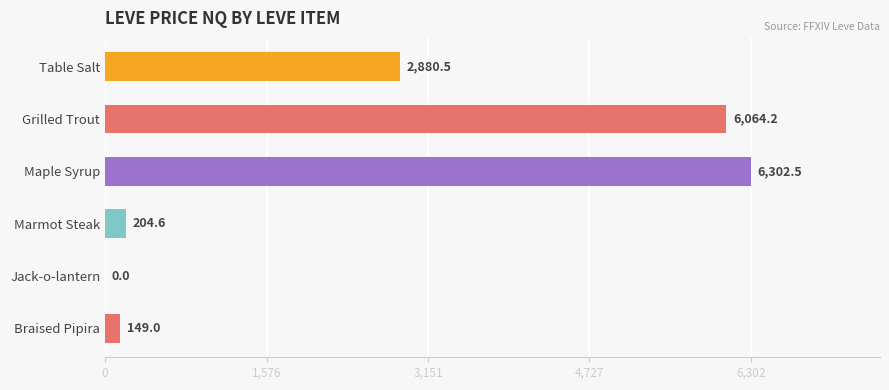

What is the sum of all values?

15600.8